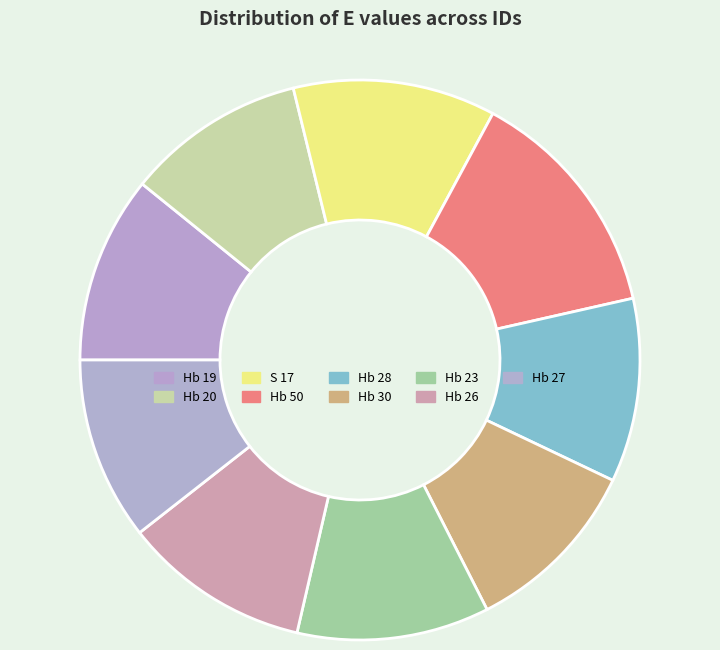

How many segments does this pie chart have?

9